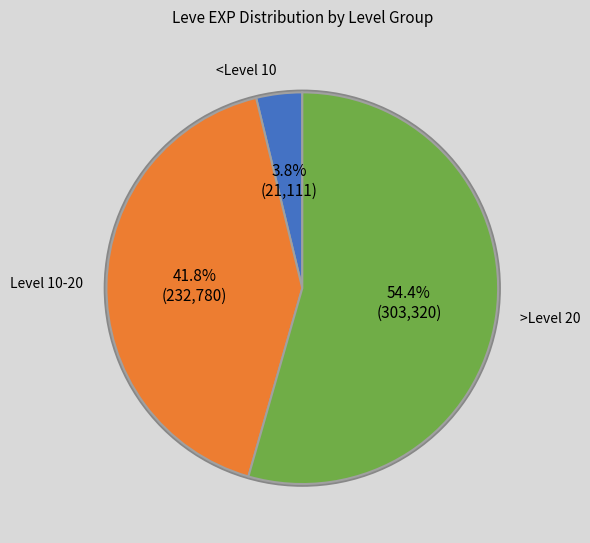

To the nearest percent, what is the difference between the largest and smallest slice percentages?

51%